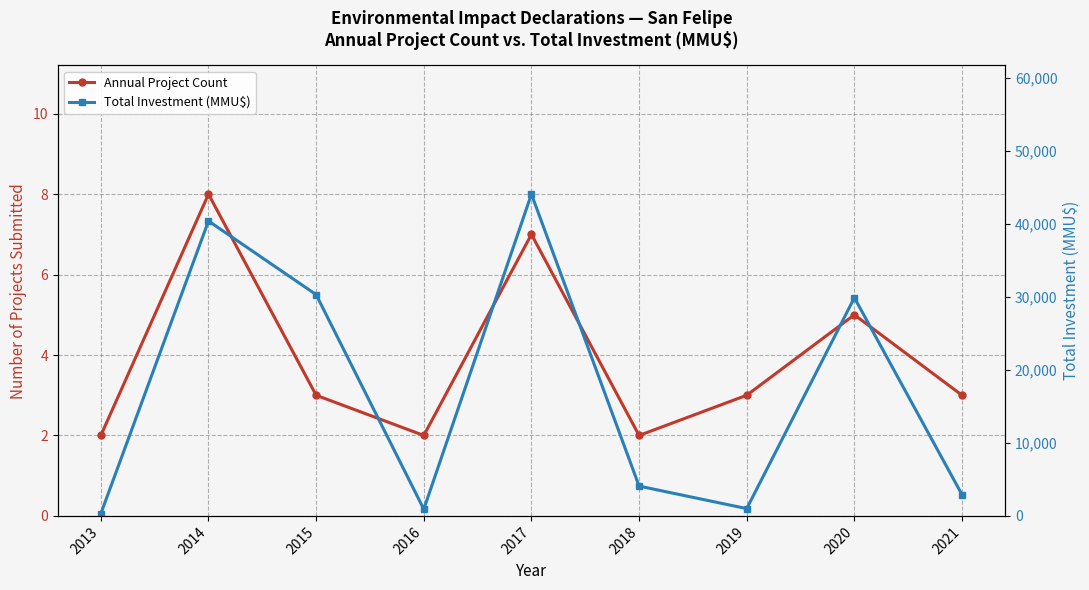

How many lines are shown in the chart?

2